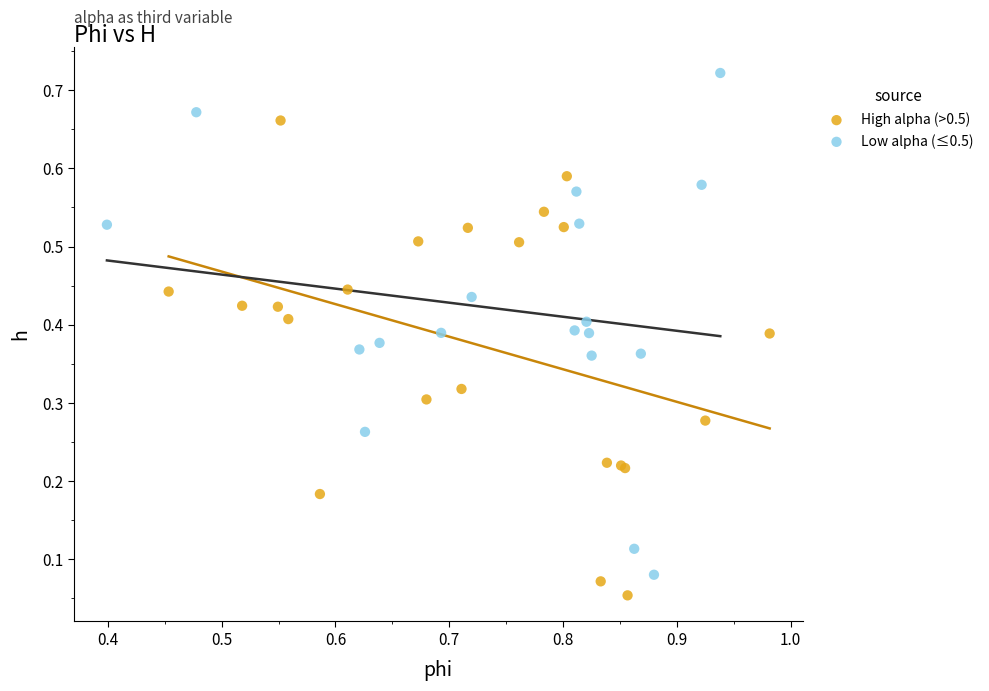

Which series contains the highest Y value?

Low alpha (≤0.5)